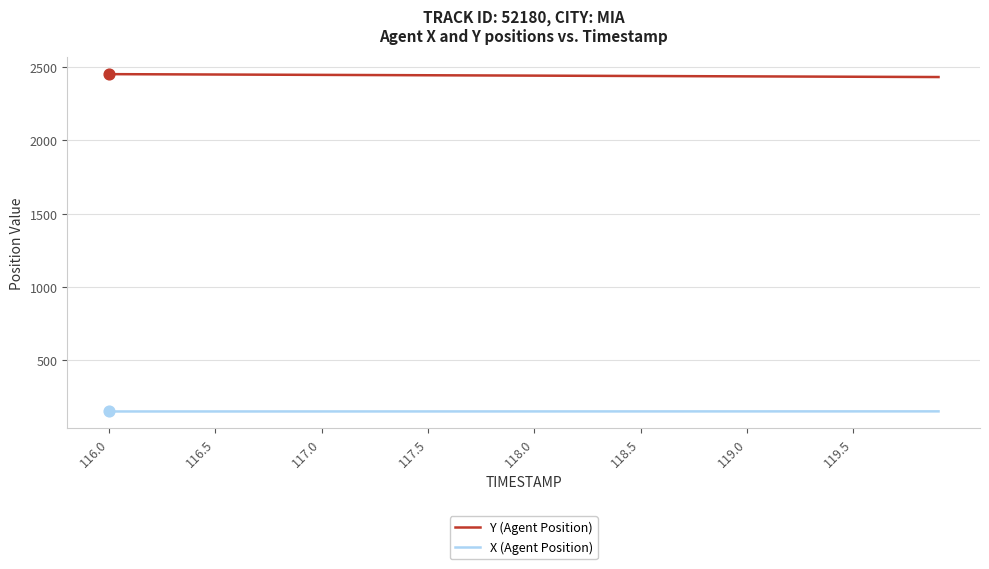

Which series has the largest total across all categories?

Y (Agent Position)